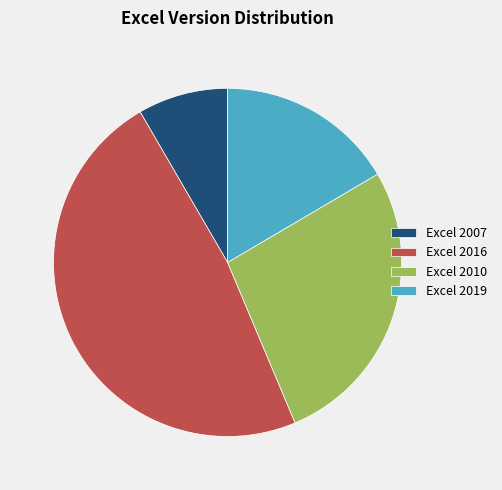

Approximately how many times larger is the value at Excel 2016 compared to Excel 2019?

2.9